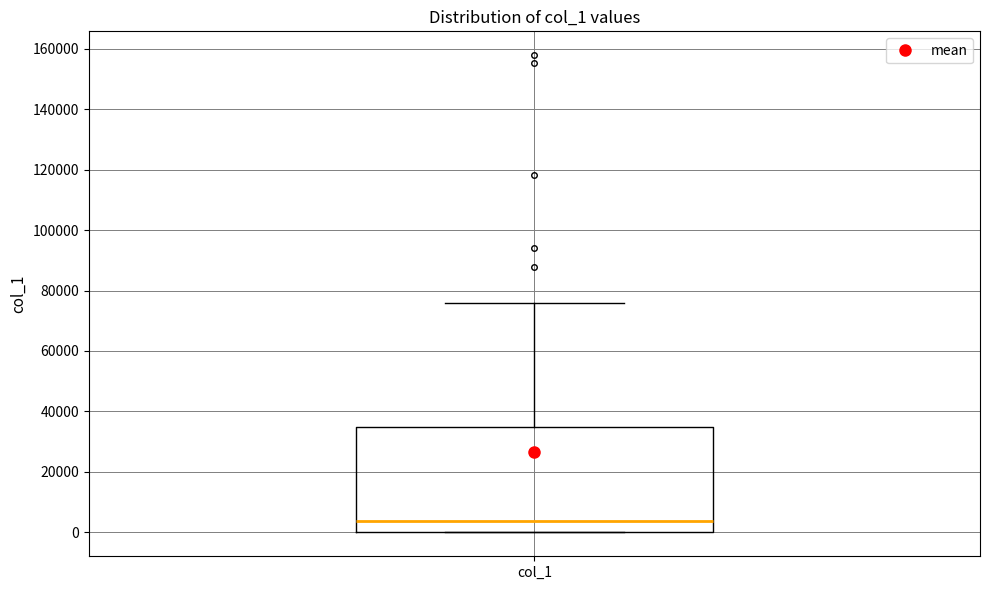

Transcribe this box plot: give where the median line is, the range the box spans, and where the two whiskers end, as read against the y-axis. The values are not printed on the chart, so give them approximately, as read against the axis.

median 4000, box 0 to 34000, whiskers 0 to 76000